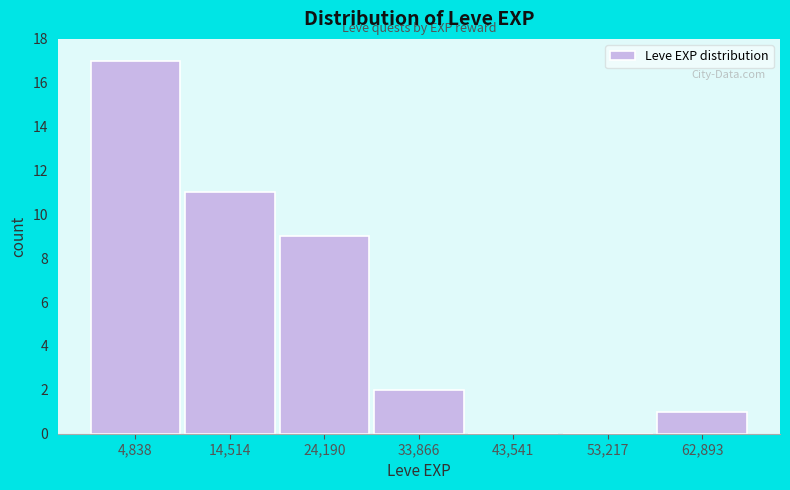

Reading left to right, list every bar in this chart as the range it spans on the x-axis followed by its height. Neither the bar edges nor the heights are printed on the chart, so give them approximately, as read against the axes.

0 to 10000: 17
10000 to 19000: 11
19000 to 29000: 9
29000 to 39000: 2
39000 to 48000: 0
48000 to 58000: 0
58000 to 68000: 1